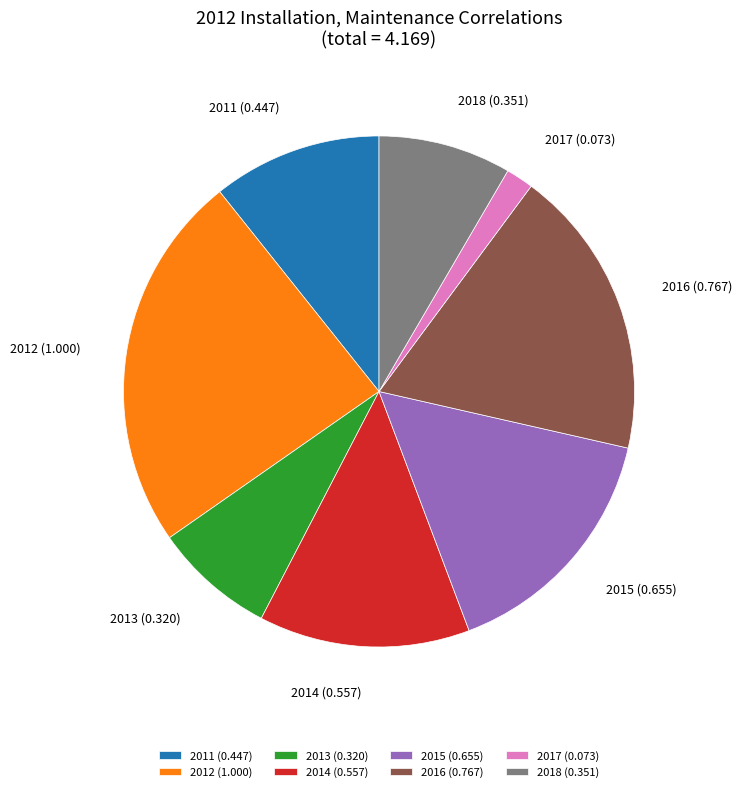

Which category has the biggest portion of the pie?

2012